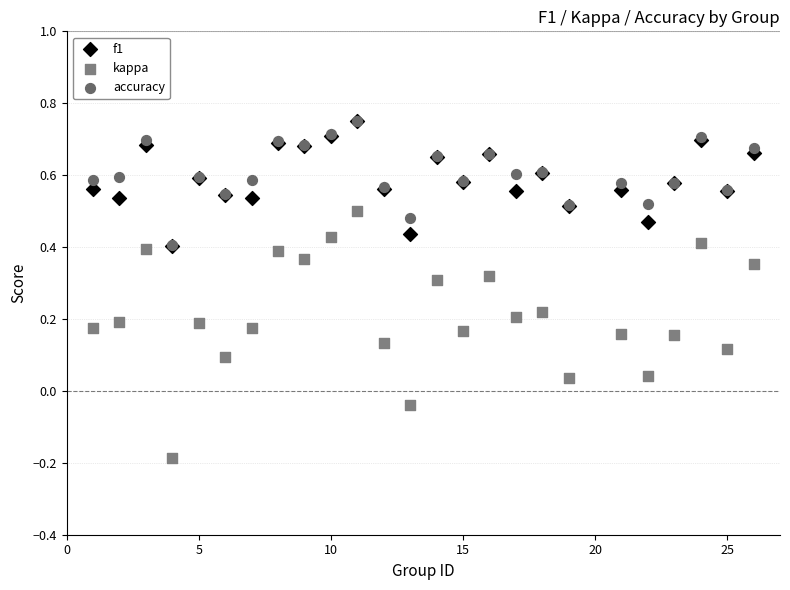

Which series contains the lowest Y value?

kappa